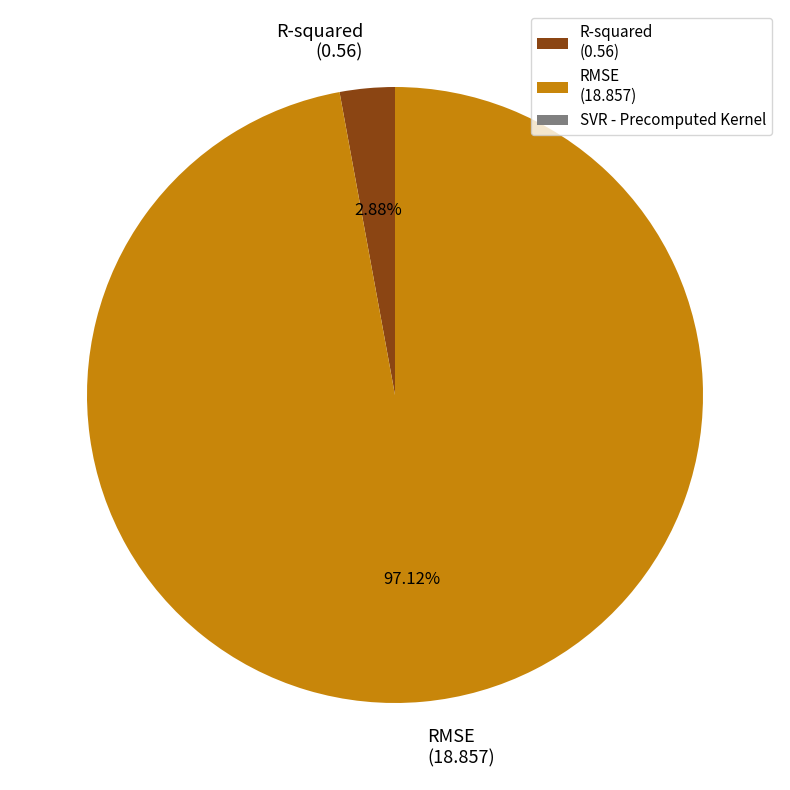

What is the largest slice in the pie chart?

RMSE